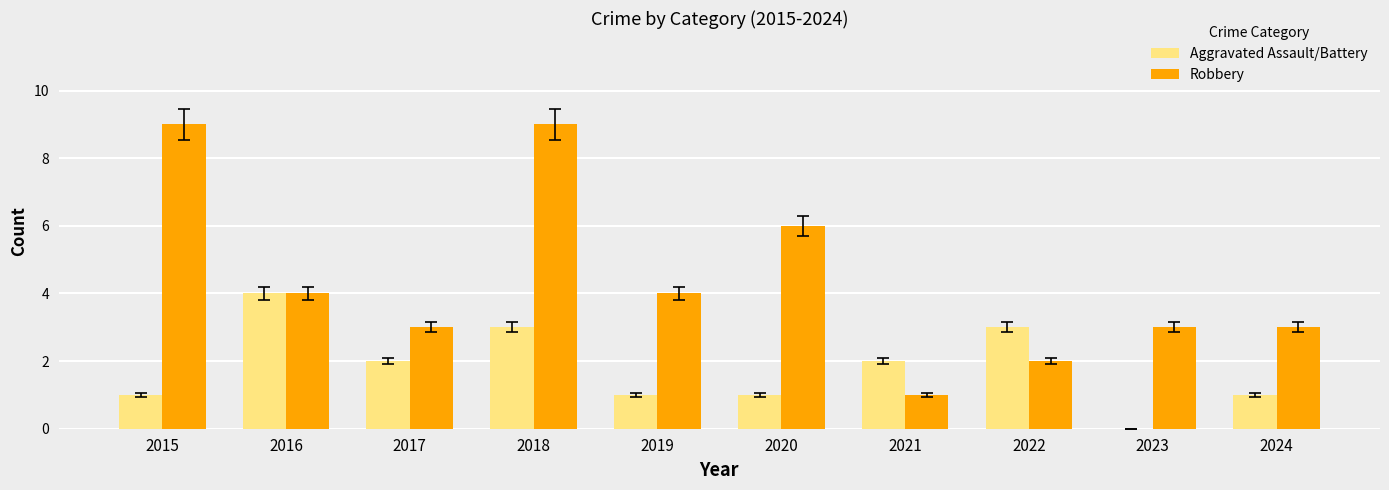

At which category is the sum across all series the highest?

2018